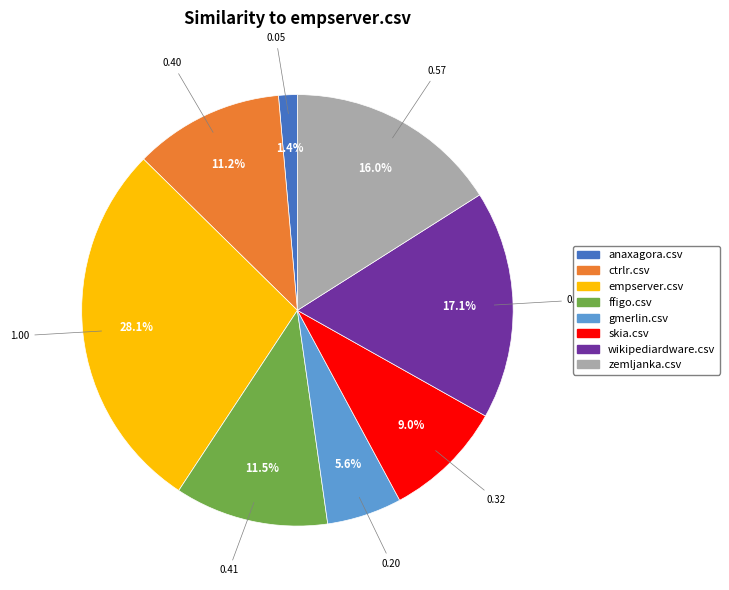

The anaxagora.csv slice represents 1% of the pie. True or false?

True